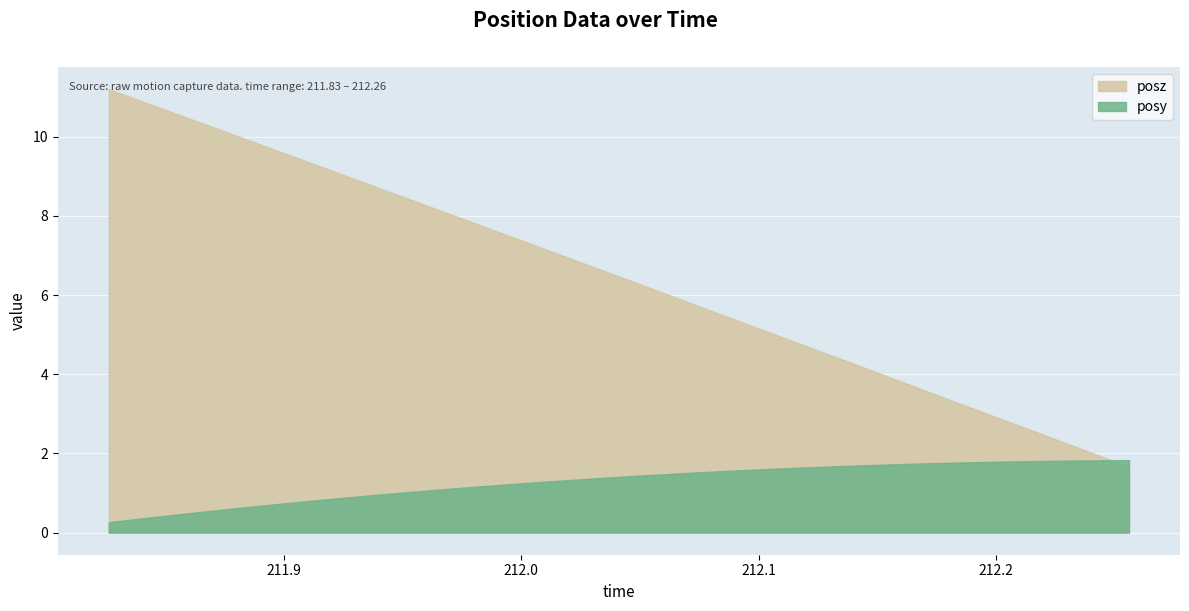

Rank the series by their average value, from lowest to highest.

posy, posz